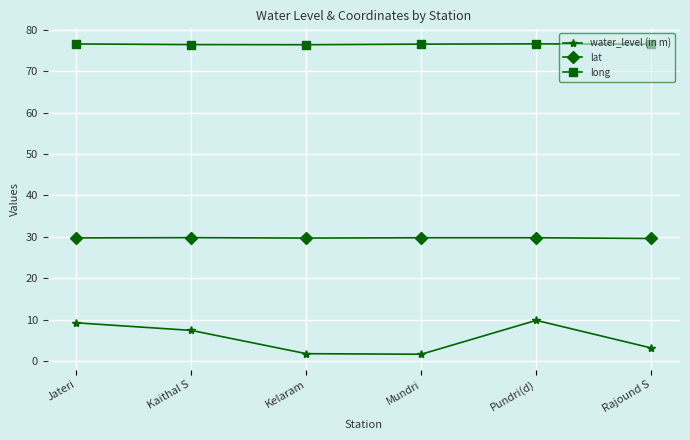

What is the spread (max minus min) of values at Kelaram?

74.6